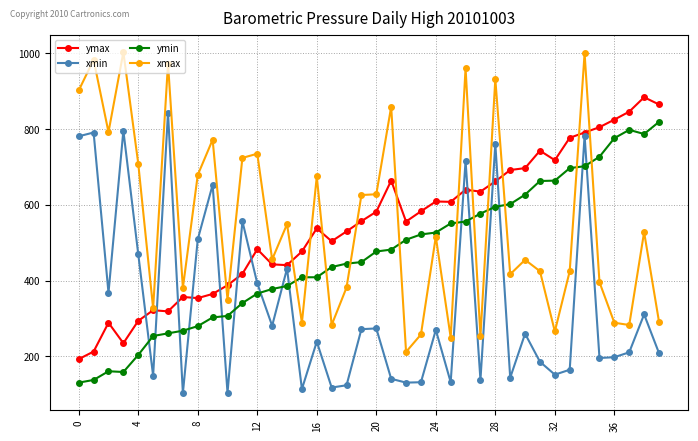

True or false: xmin and xmax intersect in this chart.

False